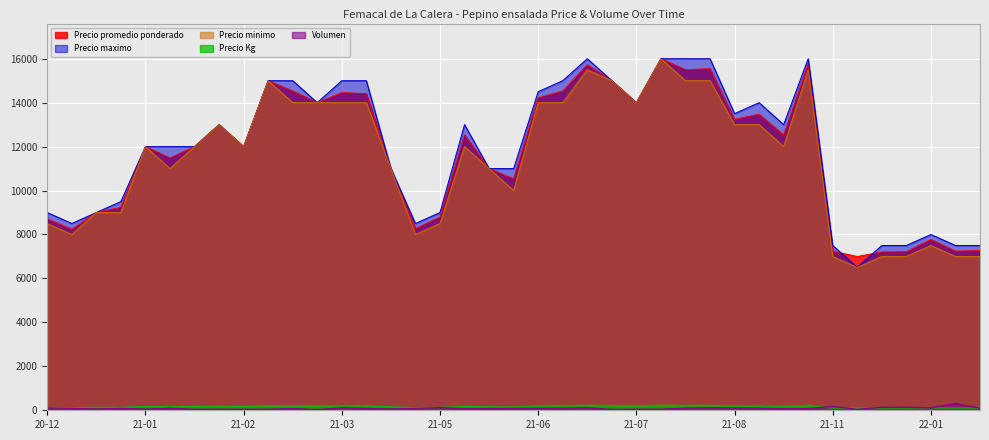

At how many categories does at least one series exceed 1931?

39